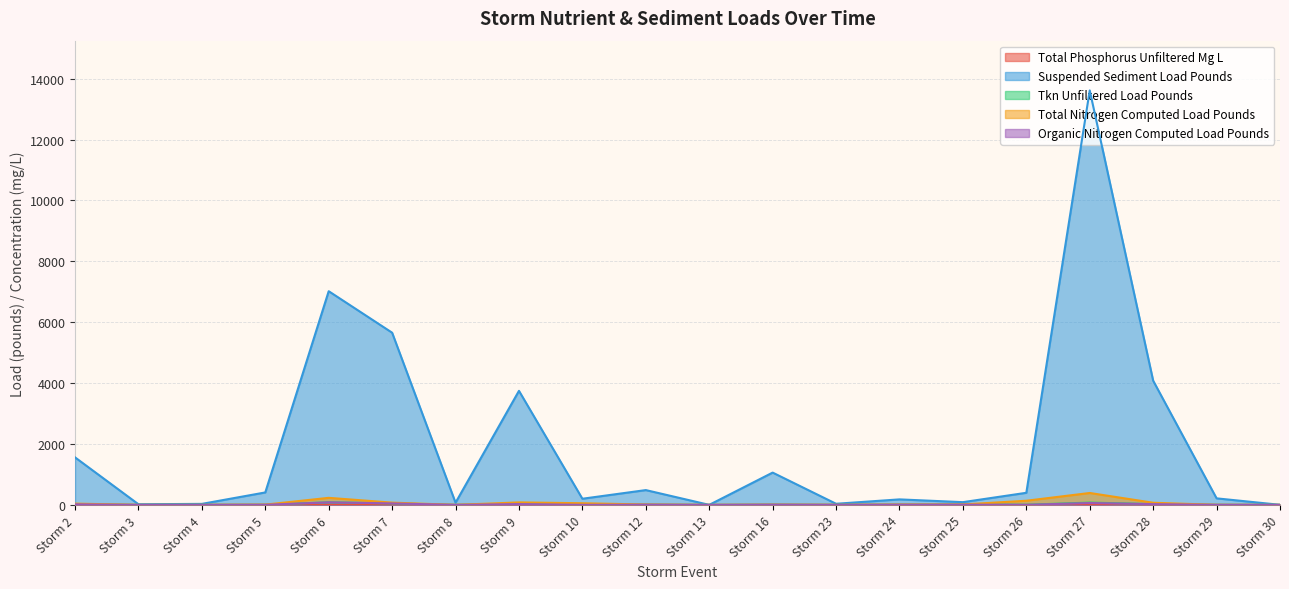

Rank the categories by organic_nitrogen_computed_load_pounds value from lowest to highest.

Storm 13, Storm 30, Storm 3, Storm 8, Storm 4, Storm 26, Storm 23, Storm 29, Storm 10, Storm 5, Storm 24, Storm 12, Storm 16, Storm 25, Storm 2, Storm 28, Storm 9, Storm 7, Storm 27, Storm 6